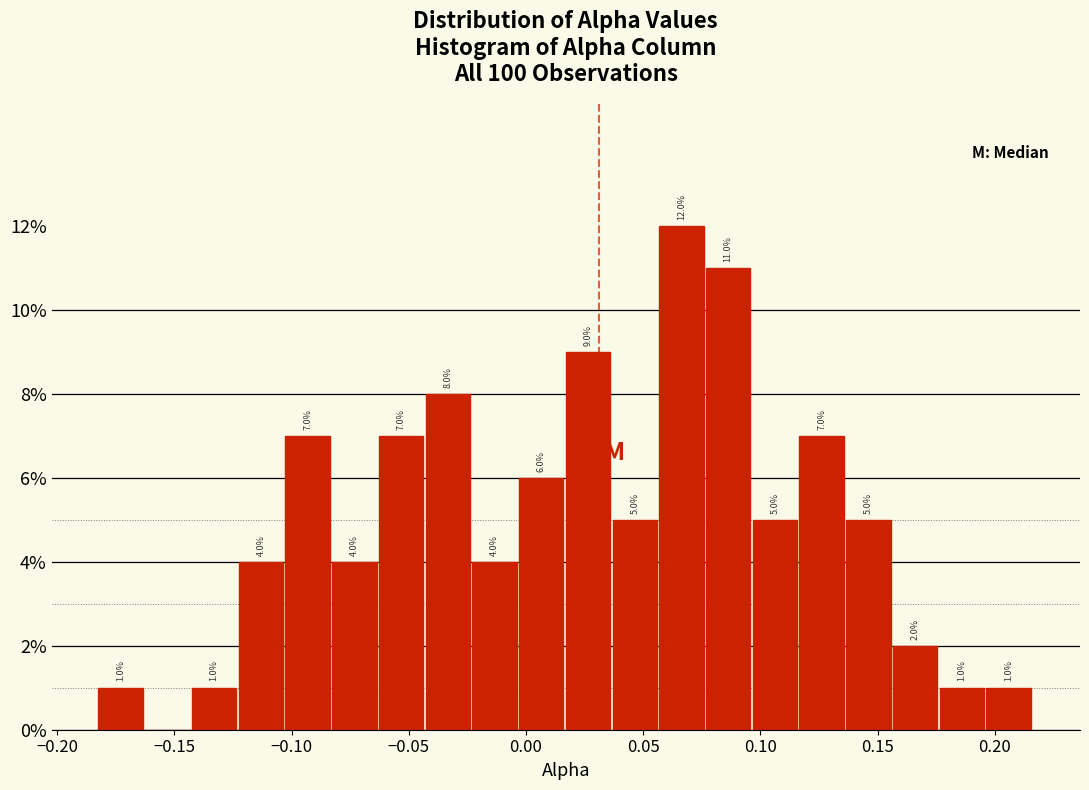

Read against the x-axis, roughly where is the centre of the tallest bar?

0.065